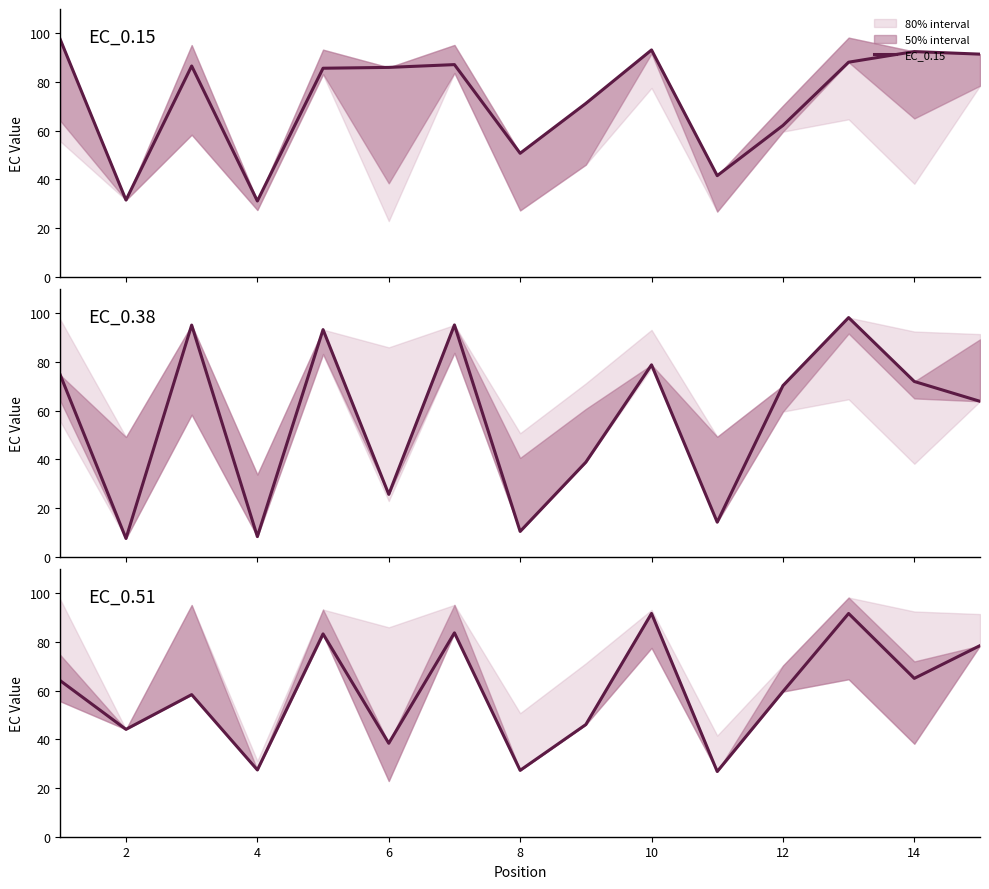

True or false: EC_0.51 has more than 0 interior local peaks.

True